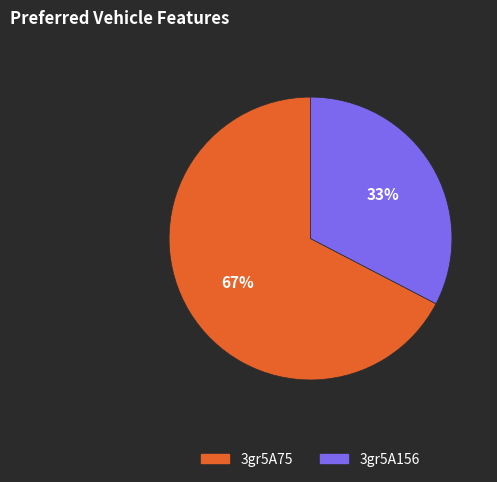

Which slice represents more than half of the pie?

3gr5A75